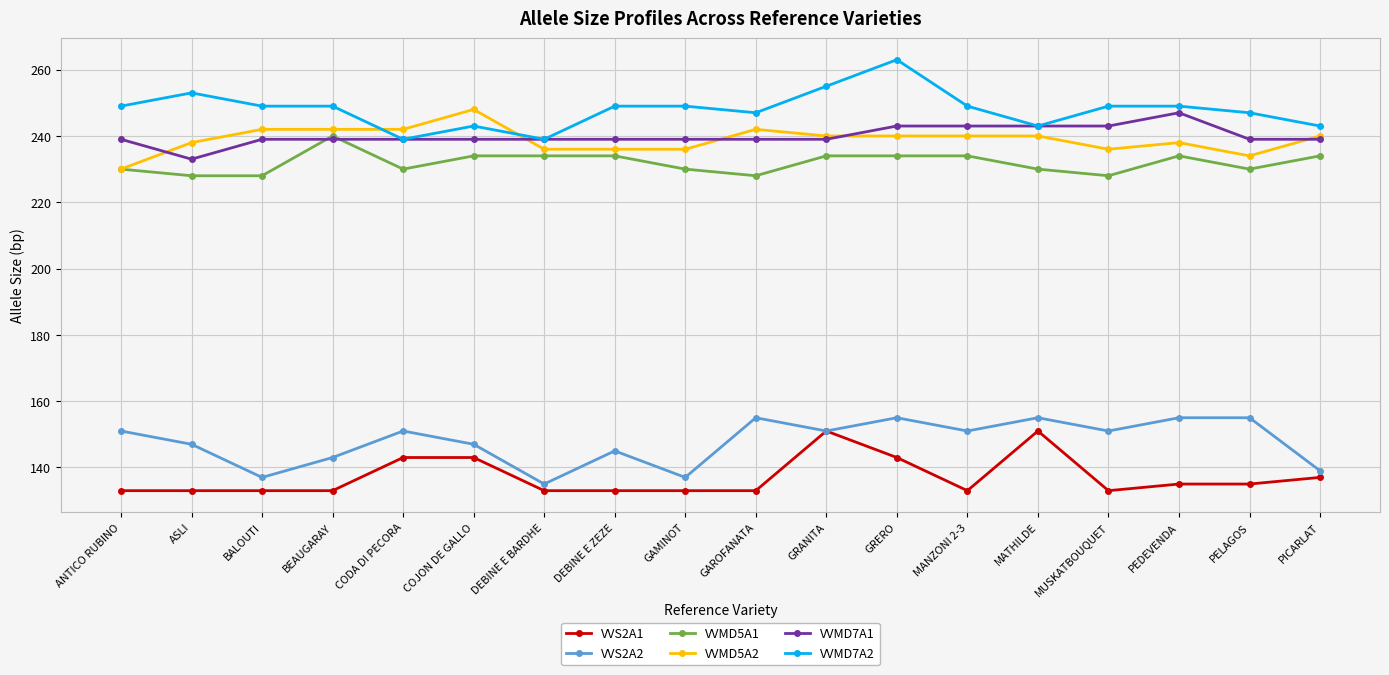

What is the difference between the VVMD7A1 values at PELAGOS and MANZONI 2-3?

4